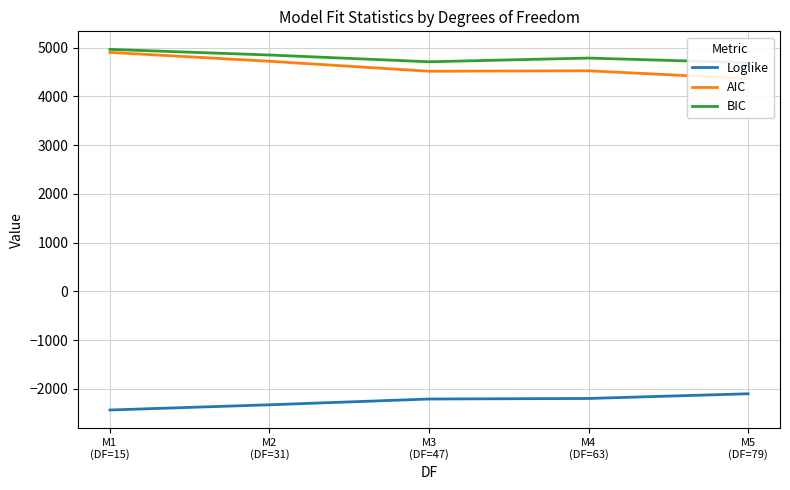

Which has a higher value, M5
(DF=79) or M4
(DF=63)?

M5
(DF=79)